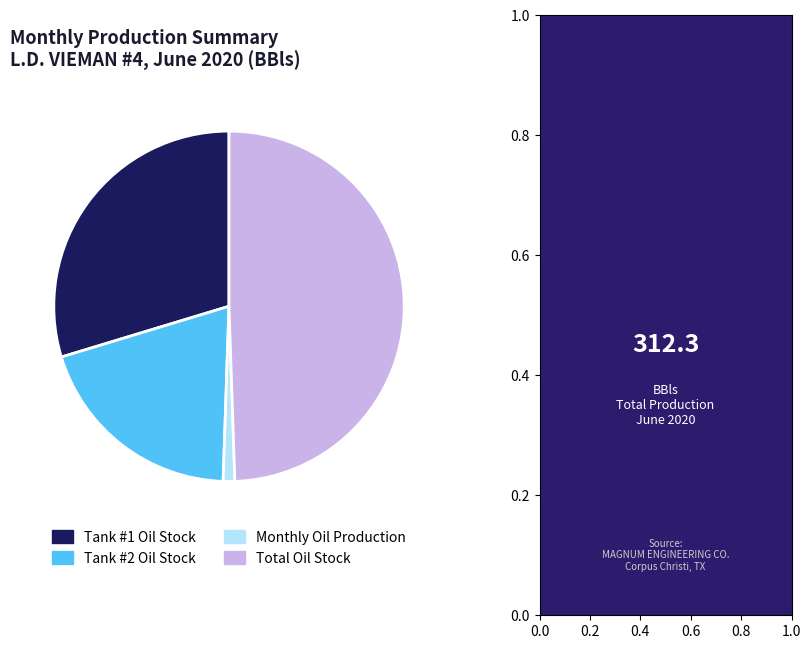

Rank the categories by value from lowest to highest.

Monthly Oil Production, Tank #2 Oil Stock, Tank #1 Oil Stock, Total Oil Stock